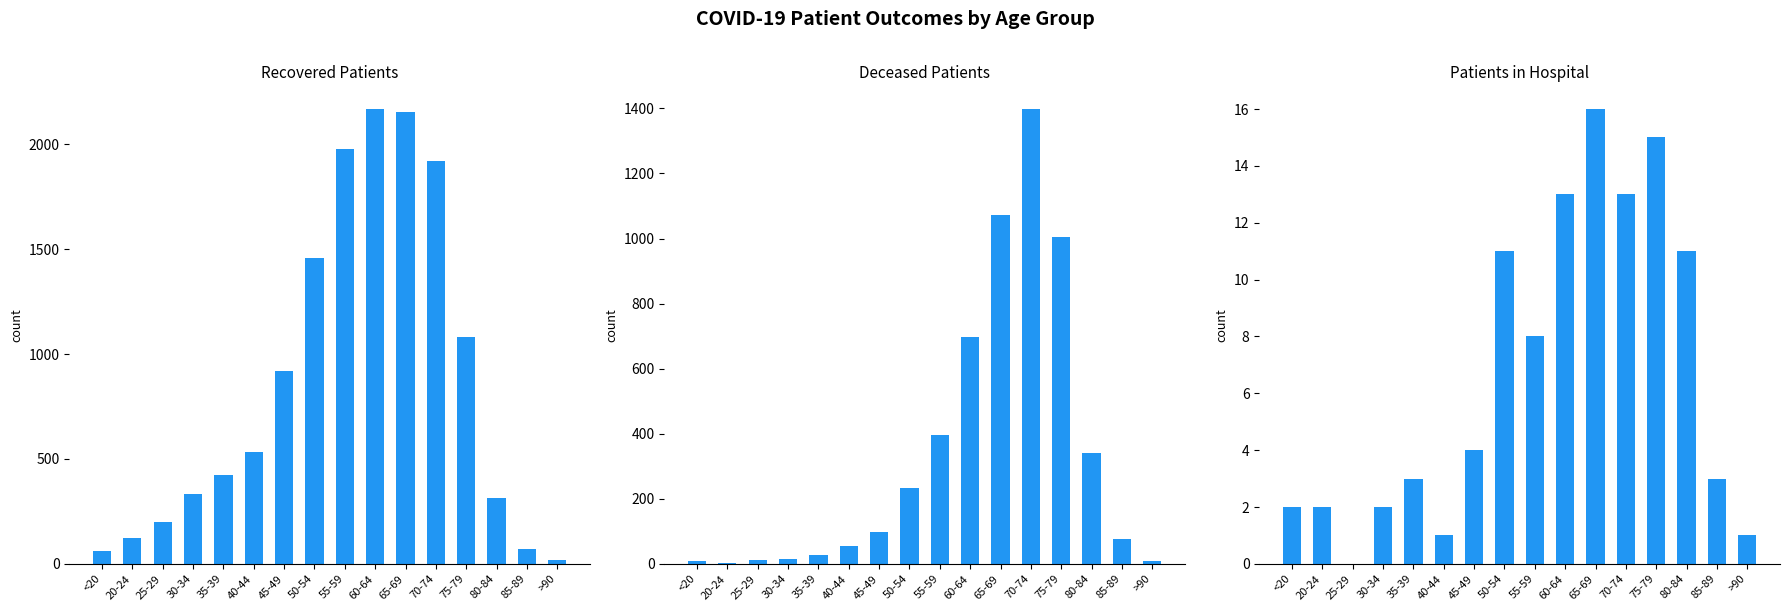

Reading left to right, list all the values displayed in this chart.

recovered_patients: 62	122	198	334	423	534	918	1457	1977	2168	2154	1922	1080	313	73	17
deceased_patients: 8	2	13	14	27	55	99	232	397	696	1073	1398	1006	341	75	9
patients_in_hospital: 2	2	0	2	3	1	4	11	8	13	16	13	15	11	3	1